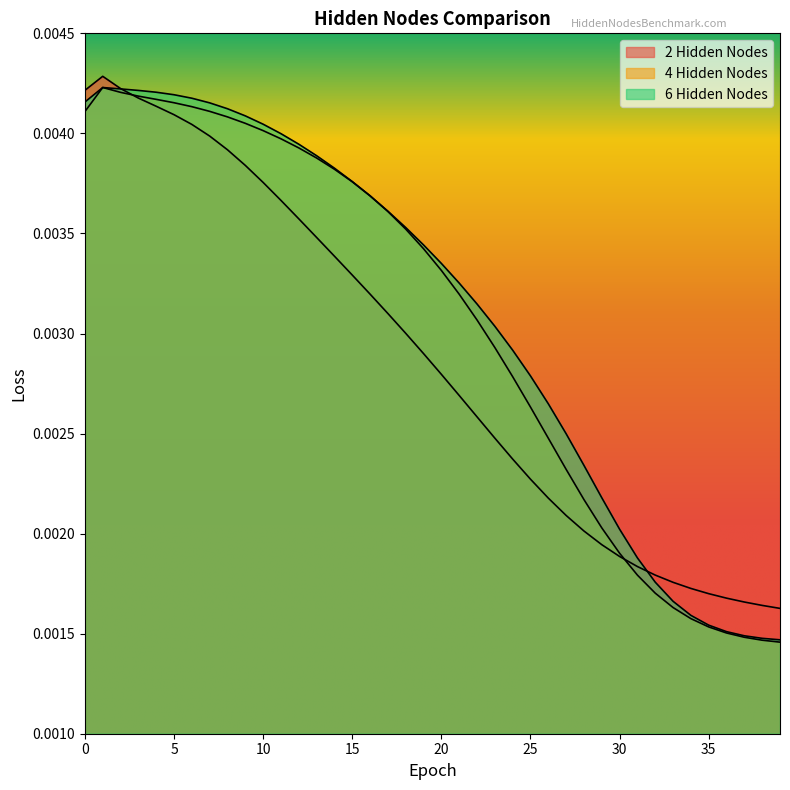

Does the chart display data point markers on the line(s)?

No